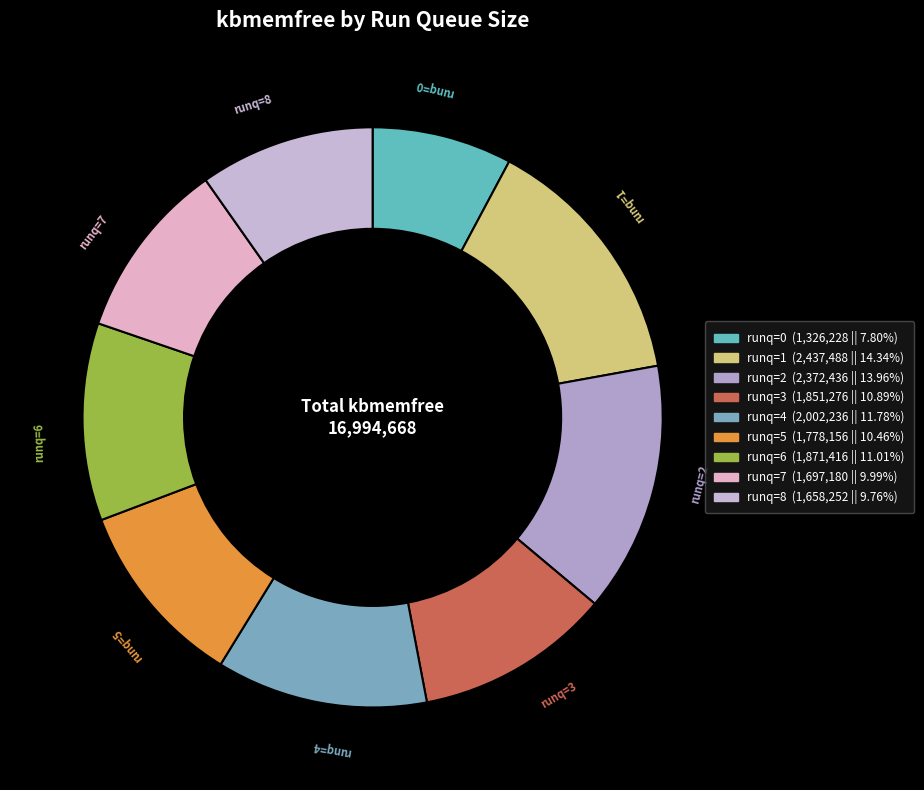

What is the smallest slice in the pie chart?

runq=0